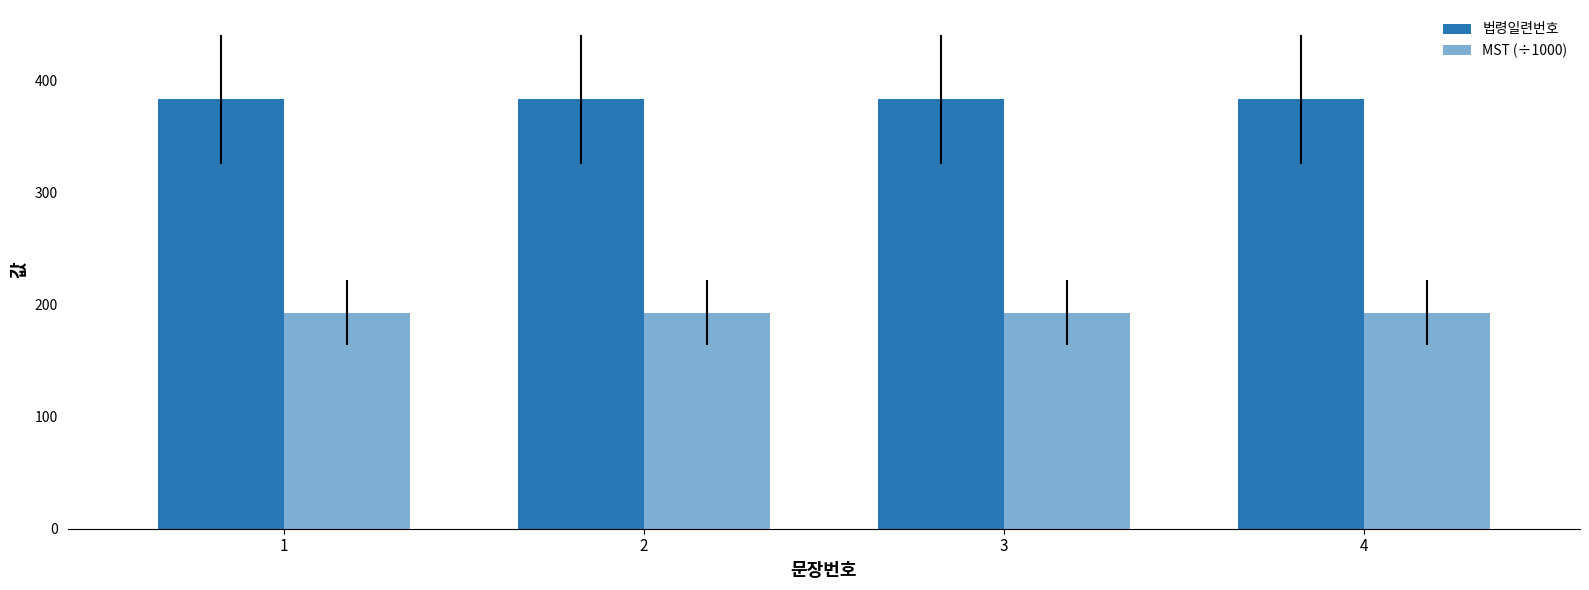

The 법령일련번호 series shows 383.0 at 3. True or false?

True